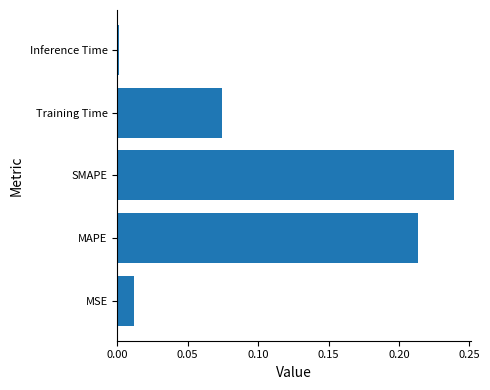

What is the sum of all values?

0.5